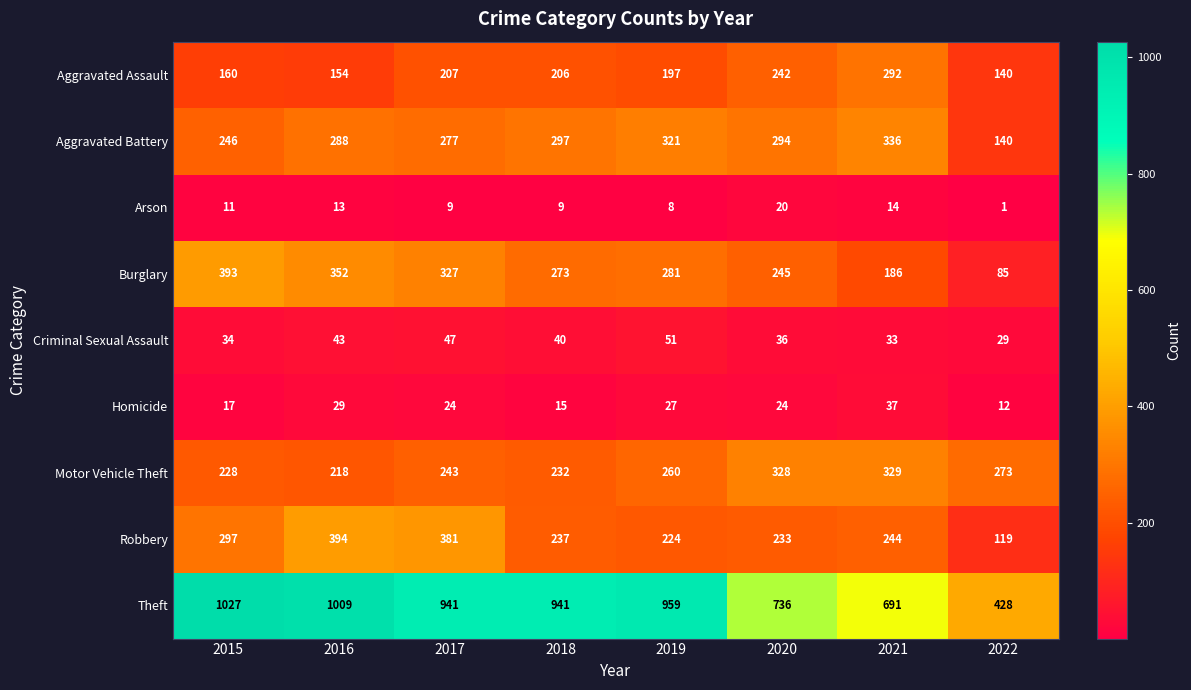

Between 2015 and 2020, which series saw the biggest shift?

Theft